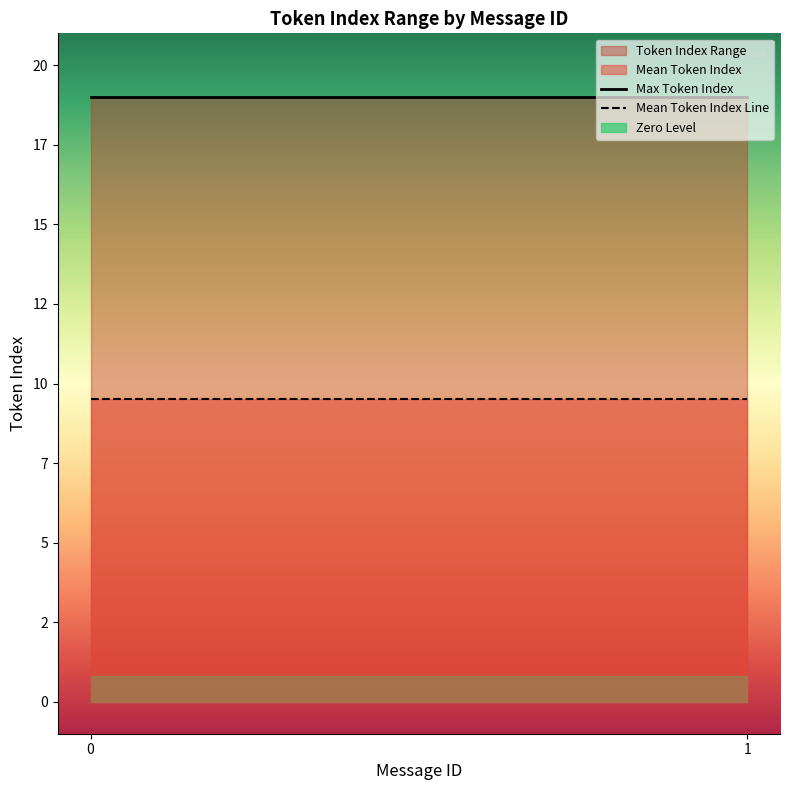

List the labels in order of Mean Token Index Line value, smallest first.

0, 1